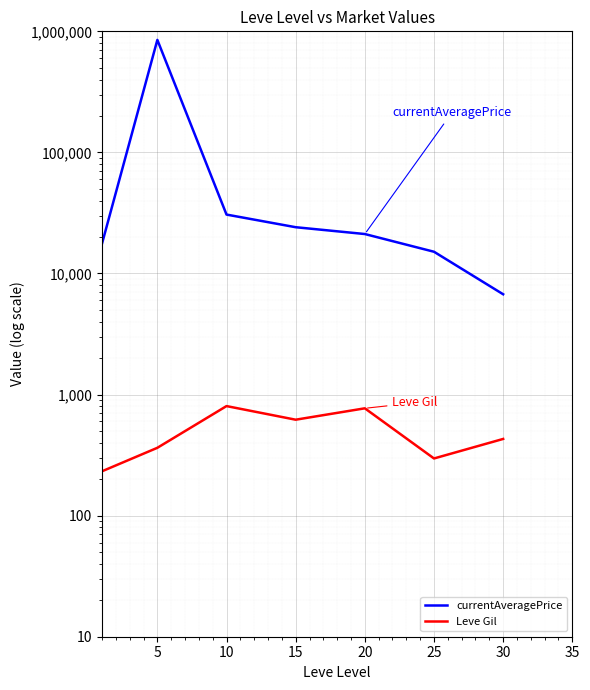

What is the difference between the second highest and second lowest values in the currentAveragePrice series?

15539.4